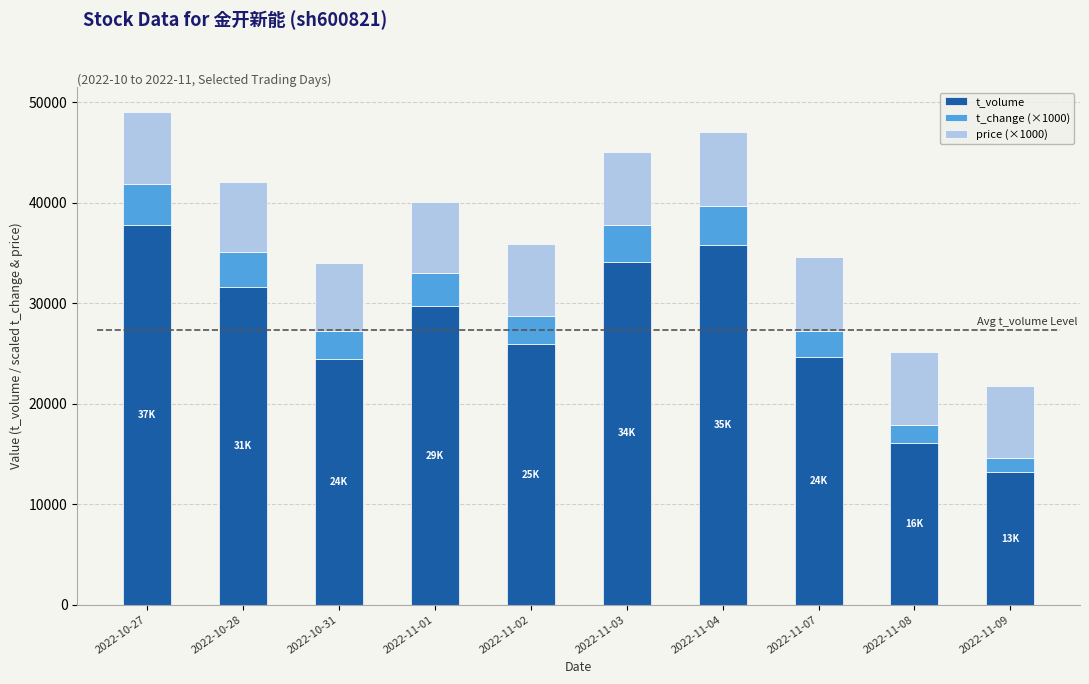

Which category has the lowest value in the t_volume series?

2022-11-09